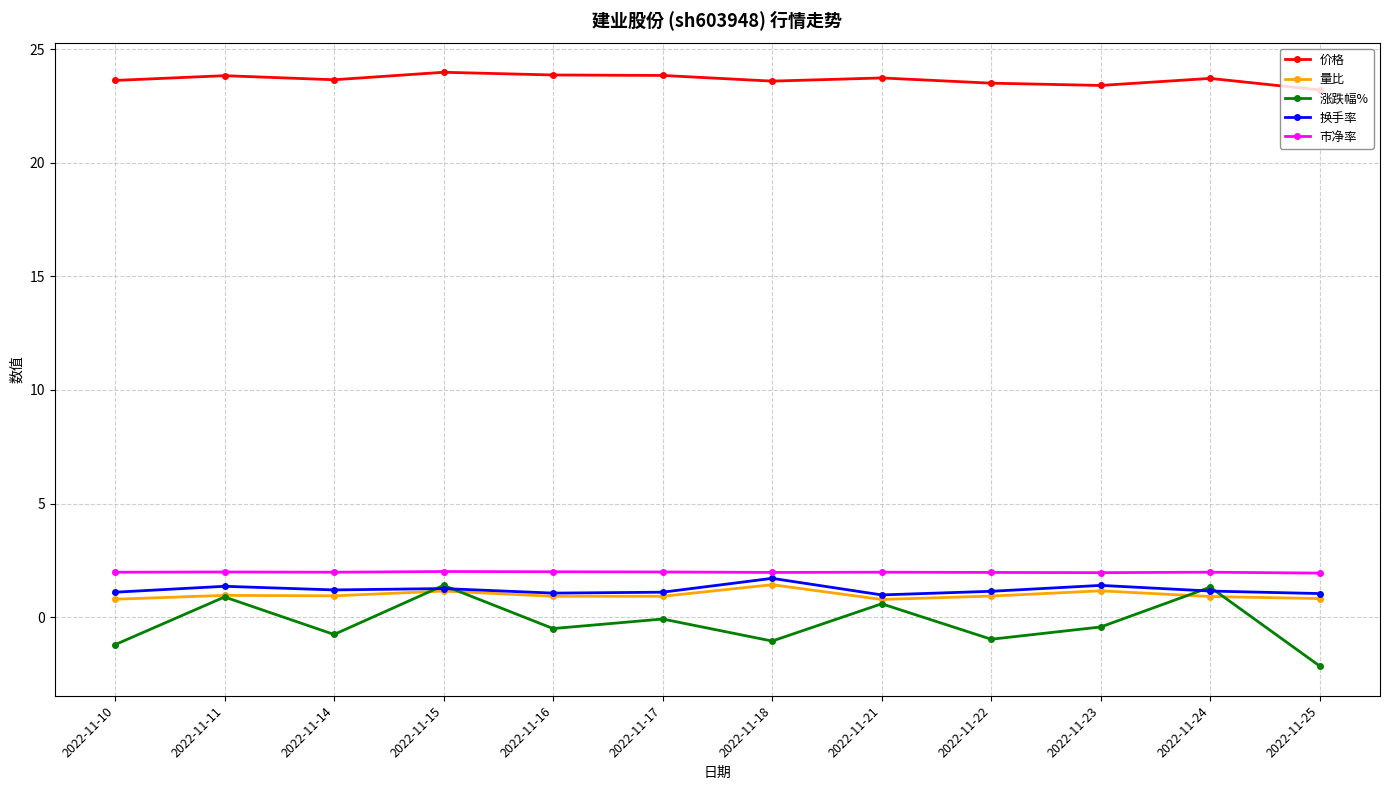

Which series has the widest spread of values?

涨跌幅%